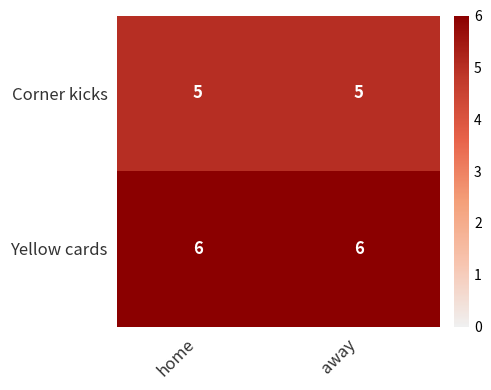

What is the spread (max minus min) of values at home?

1